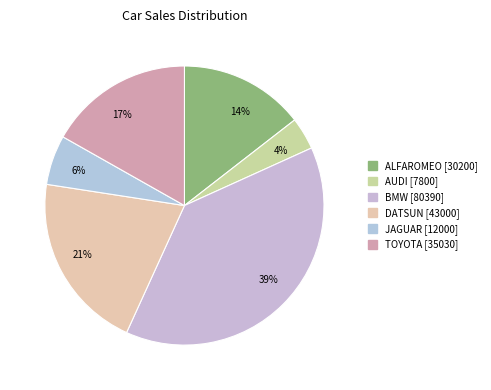

Which category has the smallest portion of the pie?

AUDI